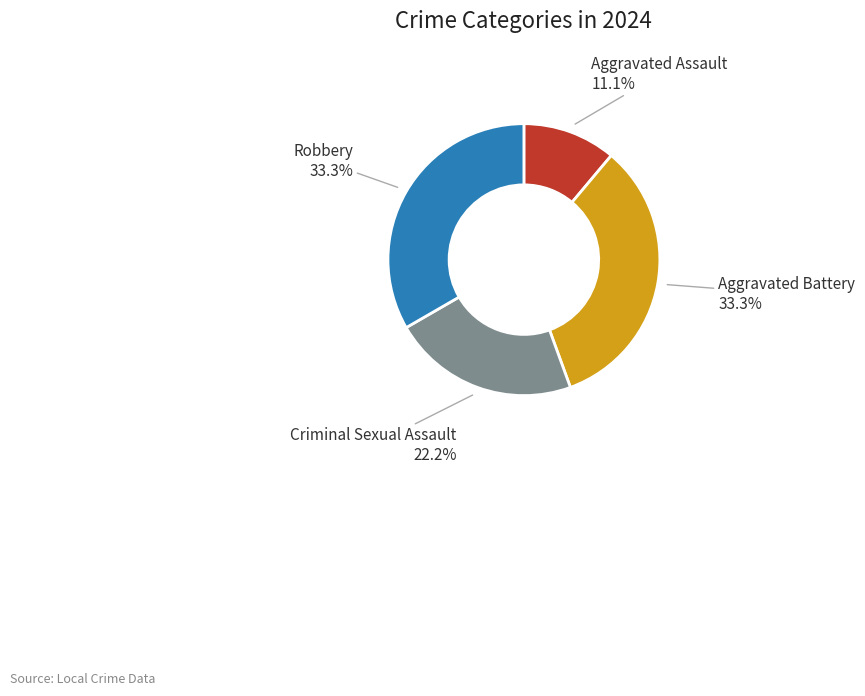

How many slices are in this pie chart?

4